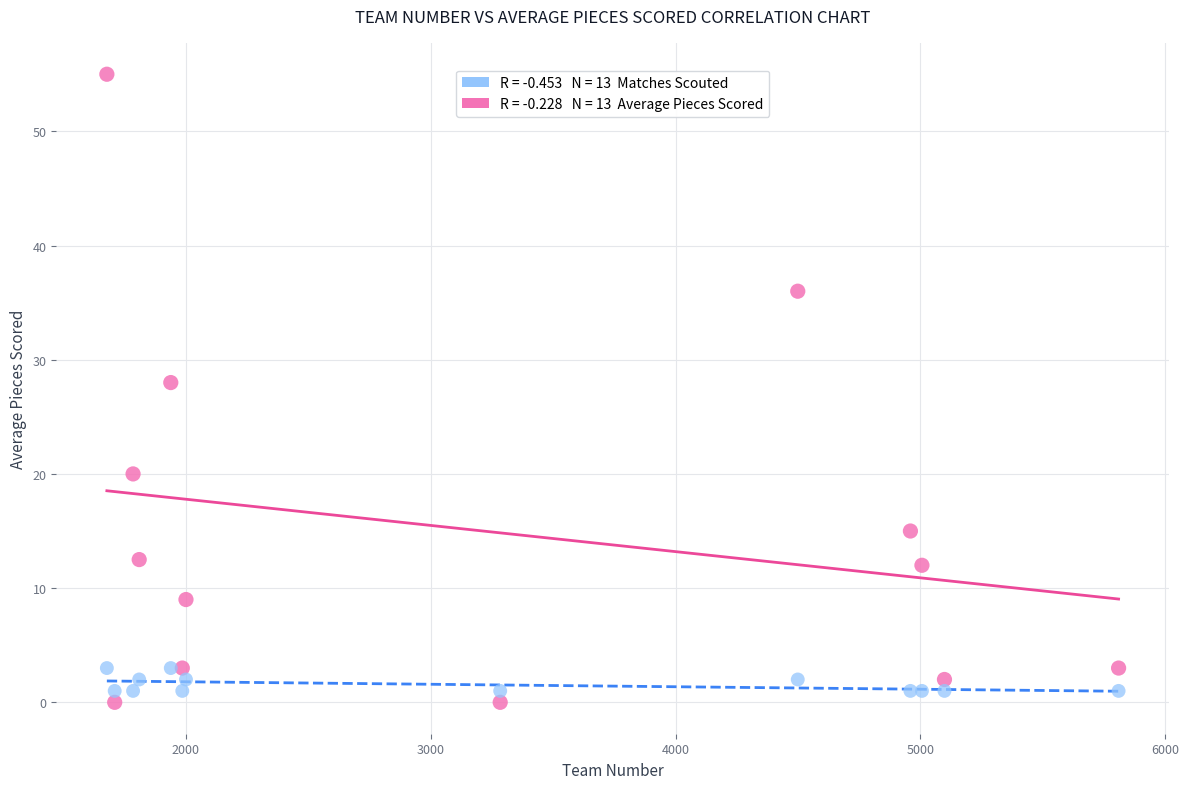

Across all data points, what is the range of Y values (max minus min)?

55.0